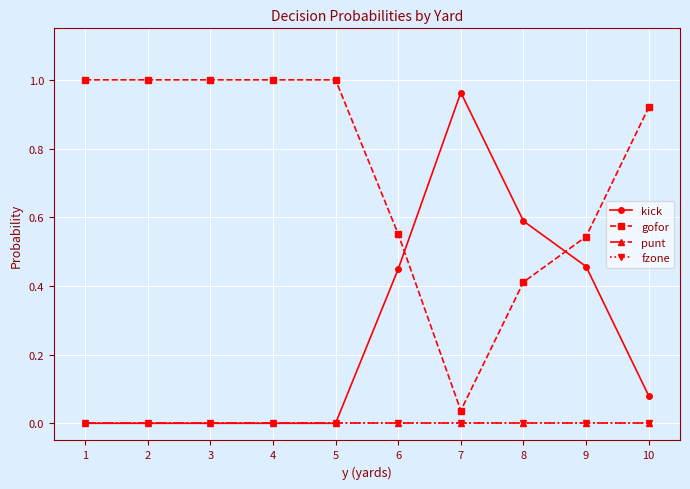

Does the chart have visible grid lines?

Yes